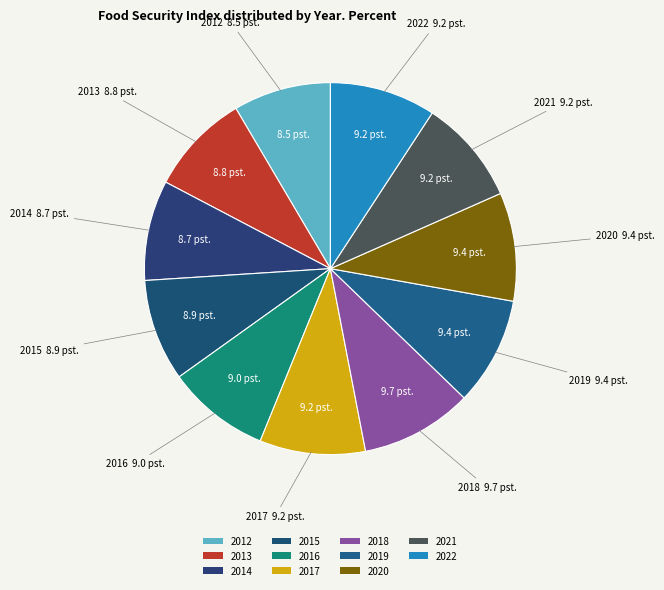

Count the number of slices in the pie.

11